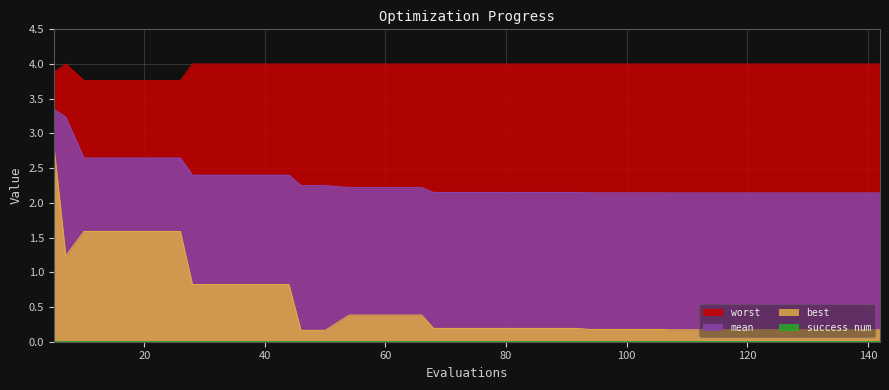

At which label does mean reach its peak?

5